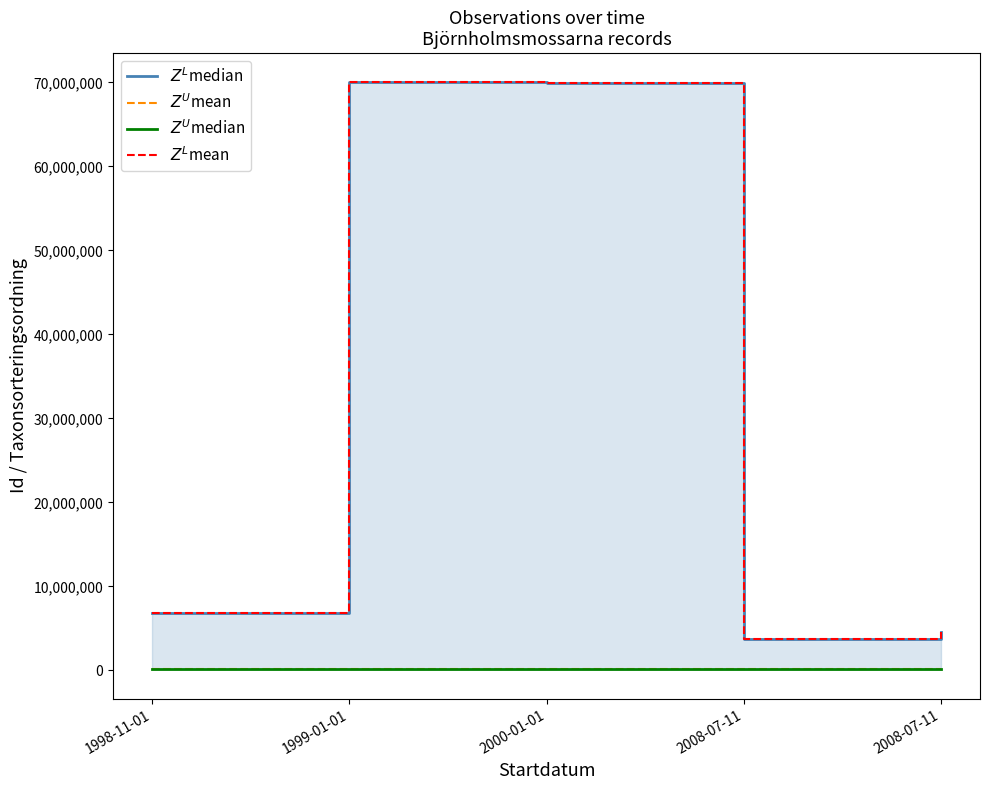

What is the value of the $Z^U$median point at the 2nd from the left?

96358